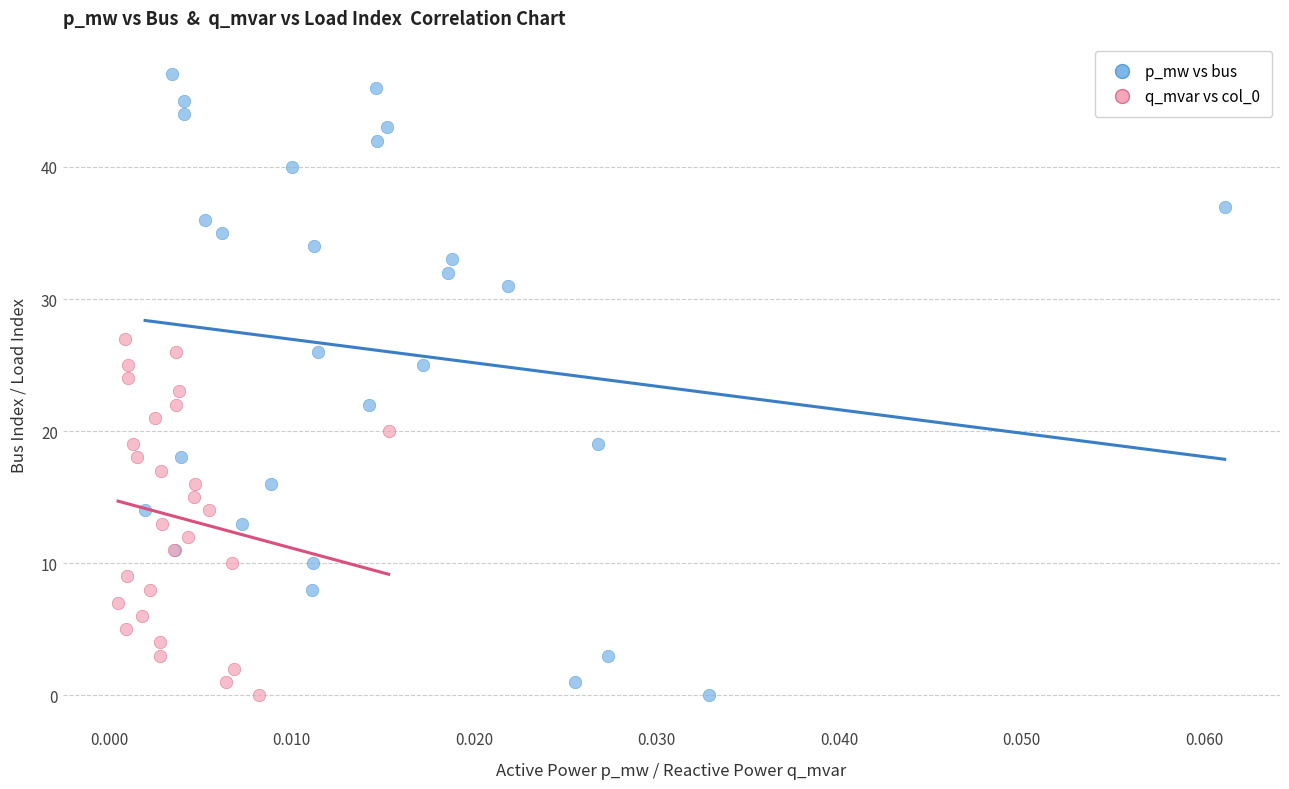

Which series has the widest spread of Y values?

p_mw vs bus